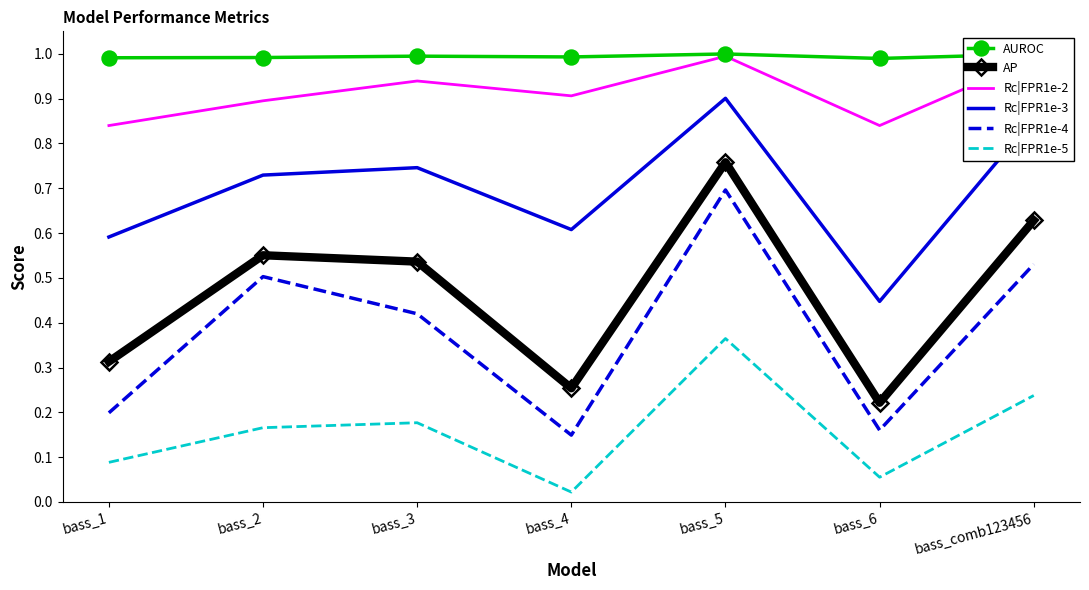

Between bass_2 and bass_5, which series saw the biggest shift?

AP